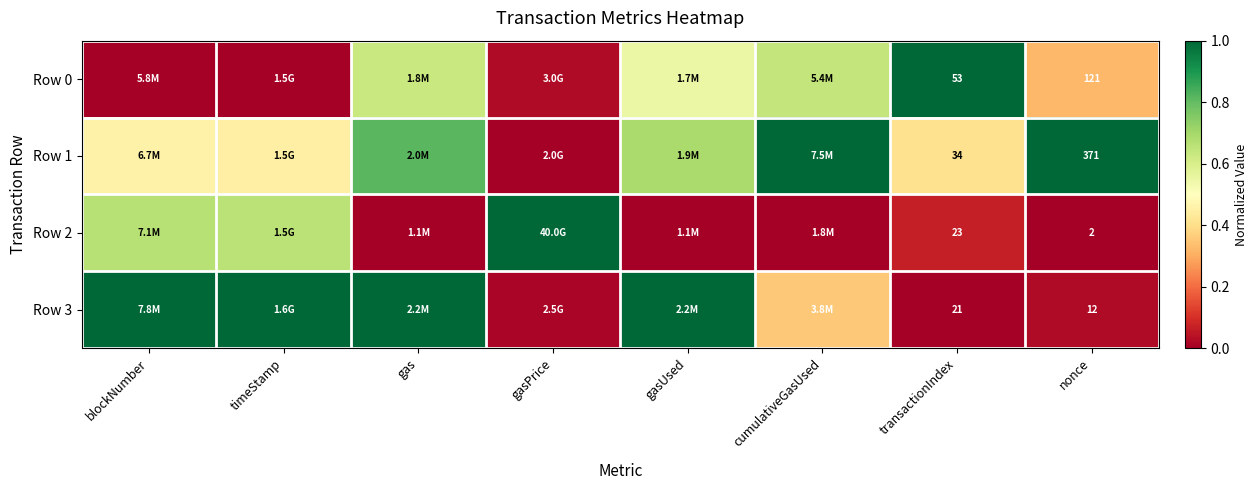

What is the total value across all series at nonce?

506.0